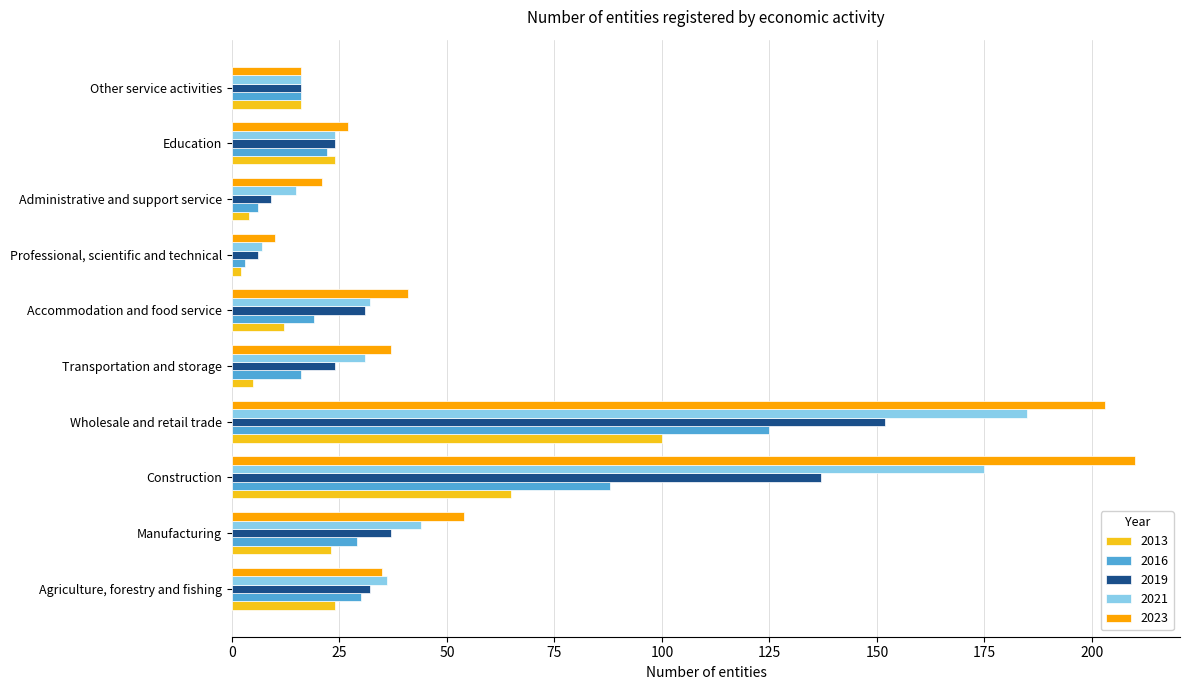

What is the smallest value displayed?

2